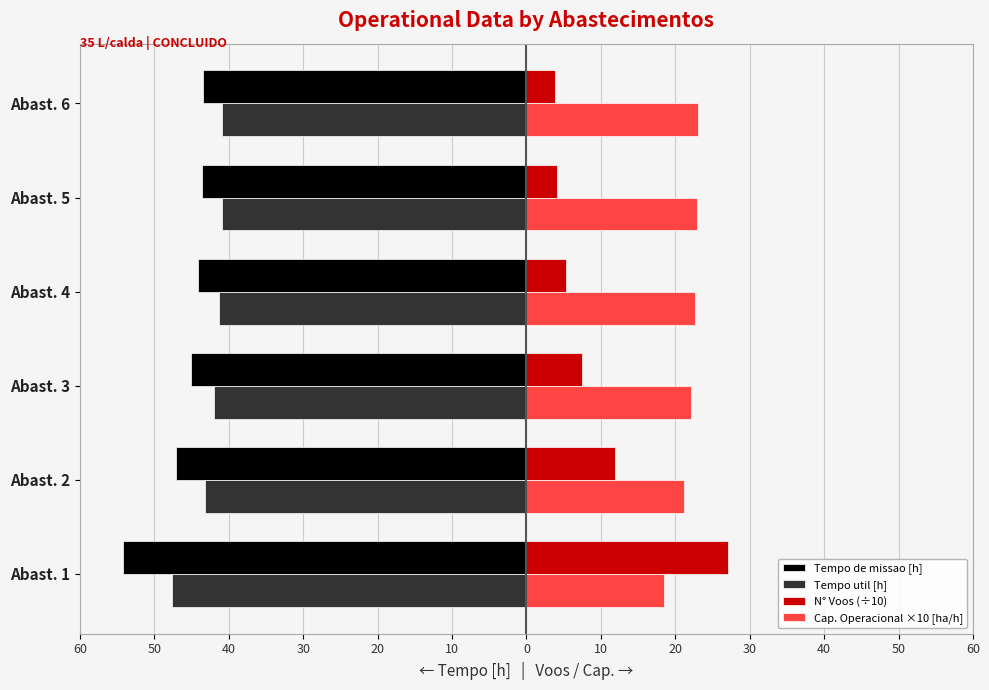

What are all the series names shown in the legend?

Tempo de missao [h], Tempo util [h], N° Voos (÷10), Cap. Operacional ×10 [ha/h]